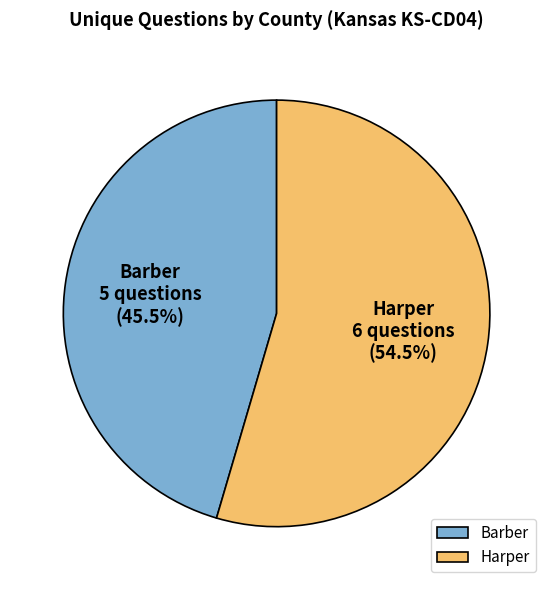

Combined, what portion of the pie is Barber and Harper?

100.0%